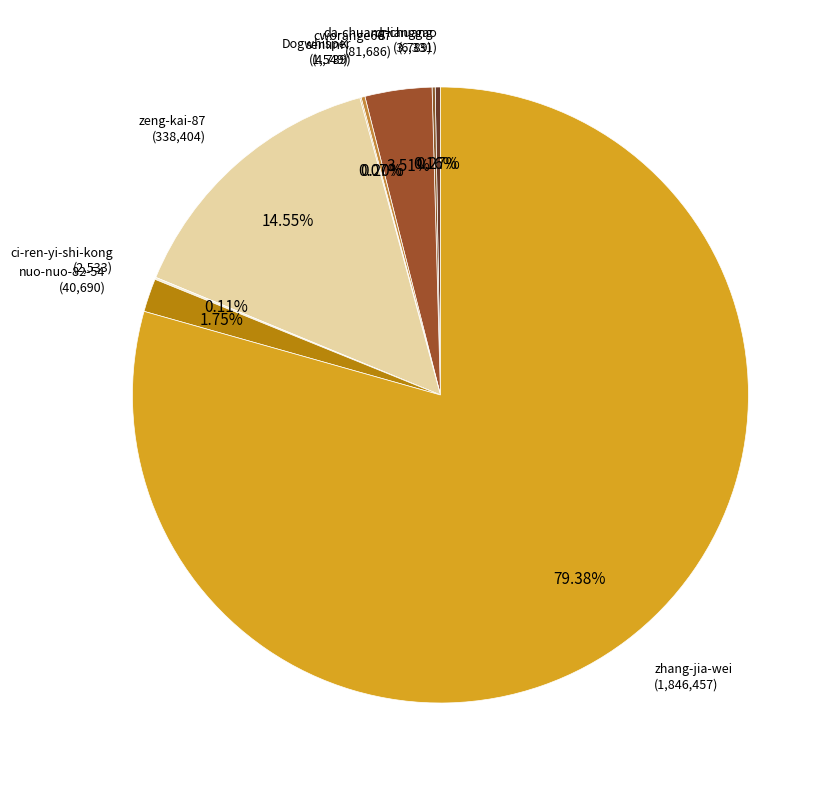

Is it true that zhang-jia-wei is 91% of the pie?

False